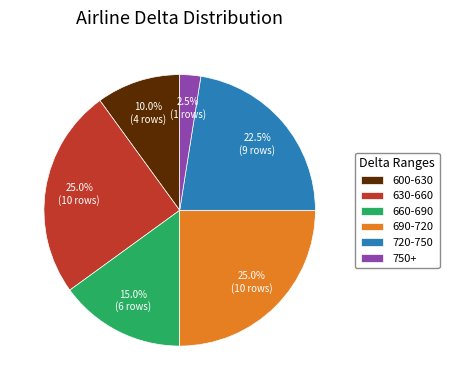

Which category has the smallest portion of the pie?

750+